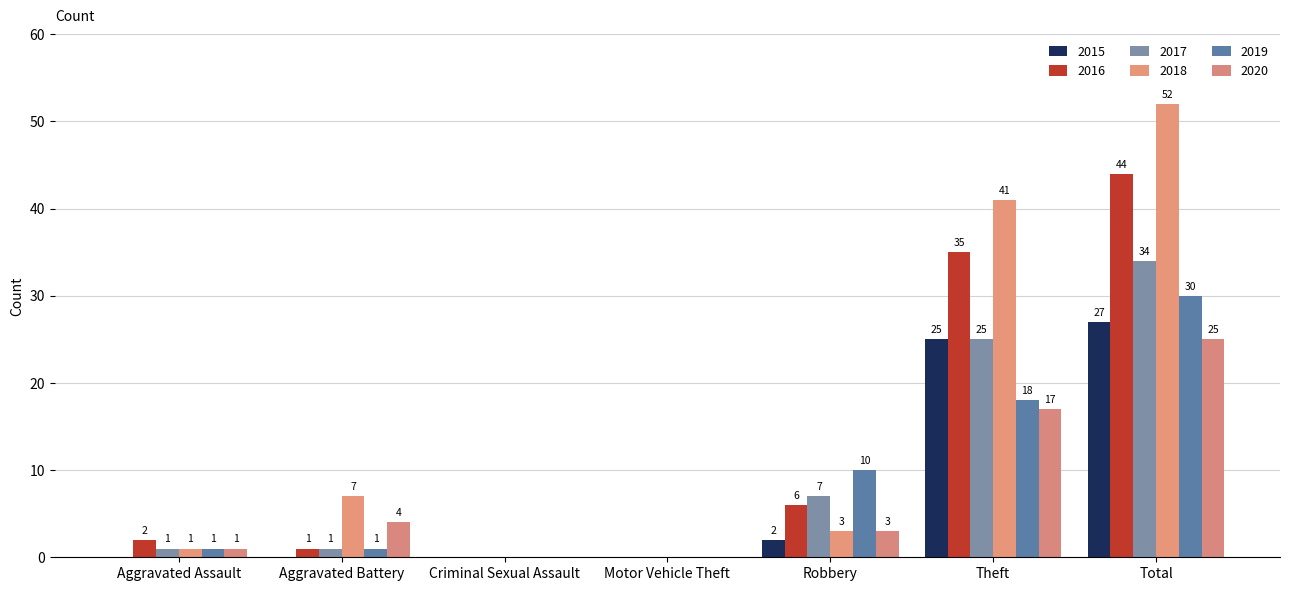

What is the average value of the 2016 series?

13